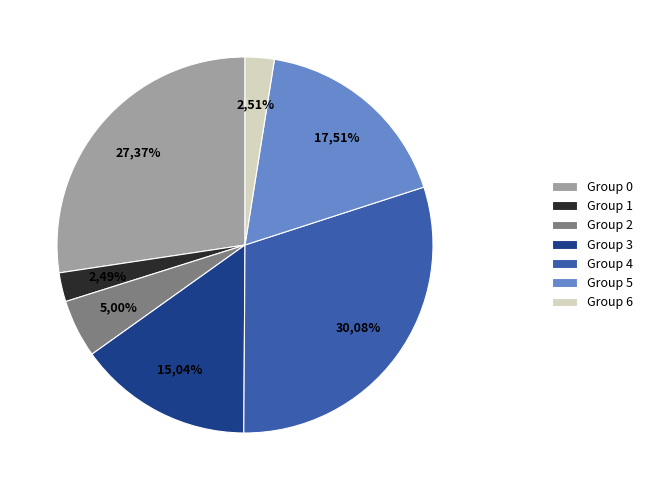

Is there a majority slice in this chart?

No